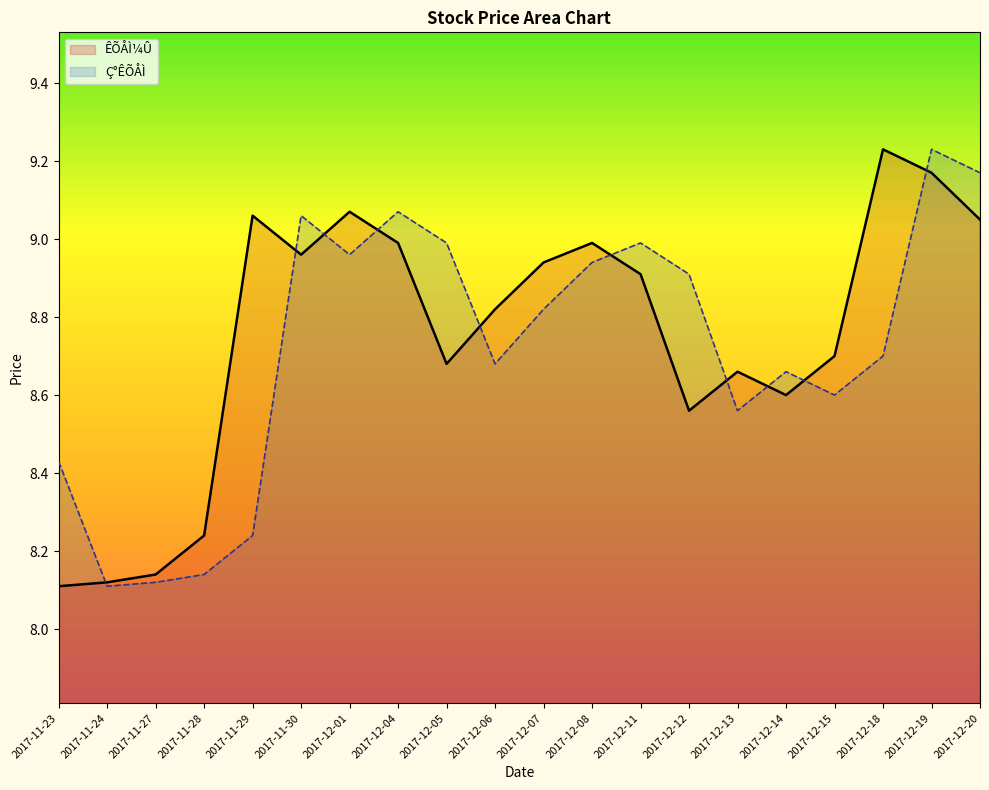

At which category is the sum across all series the highest?

2017-12-19